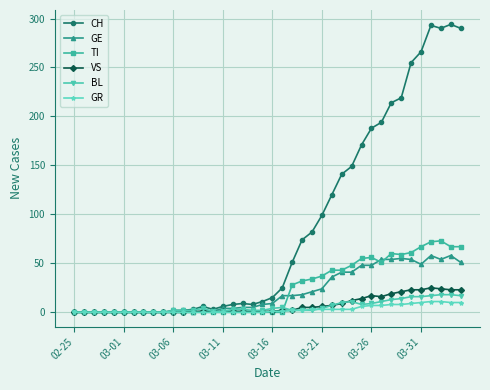

Which series has the largest total across all categories?

CH